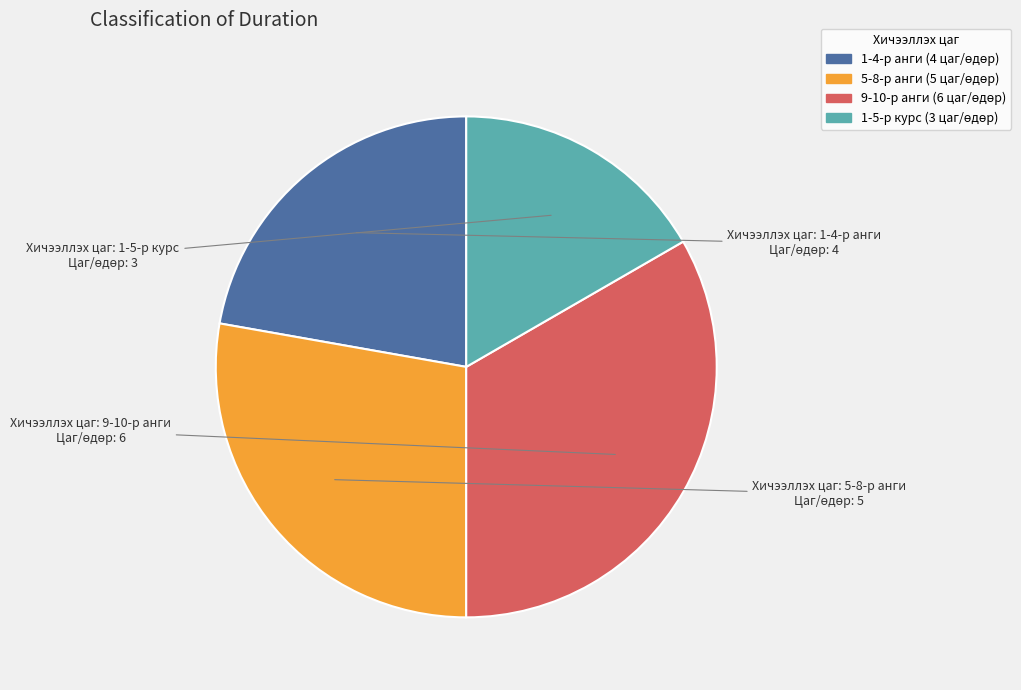

Does any single category account for the majority?

No